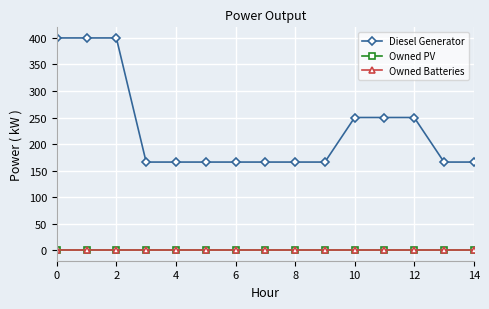

List the series in order of their peak value, lowest first.

Owned PV, Owned Batteries, Diesel Generator